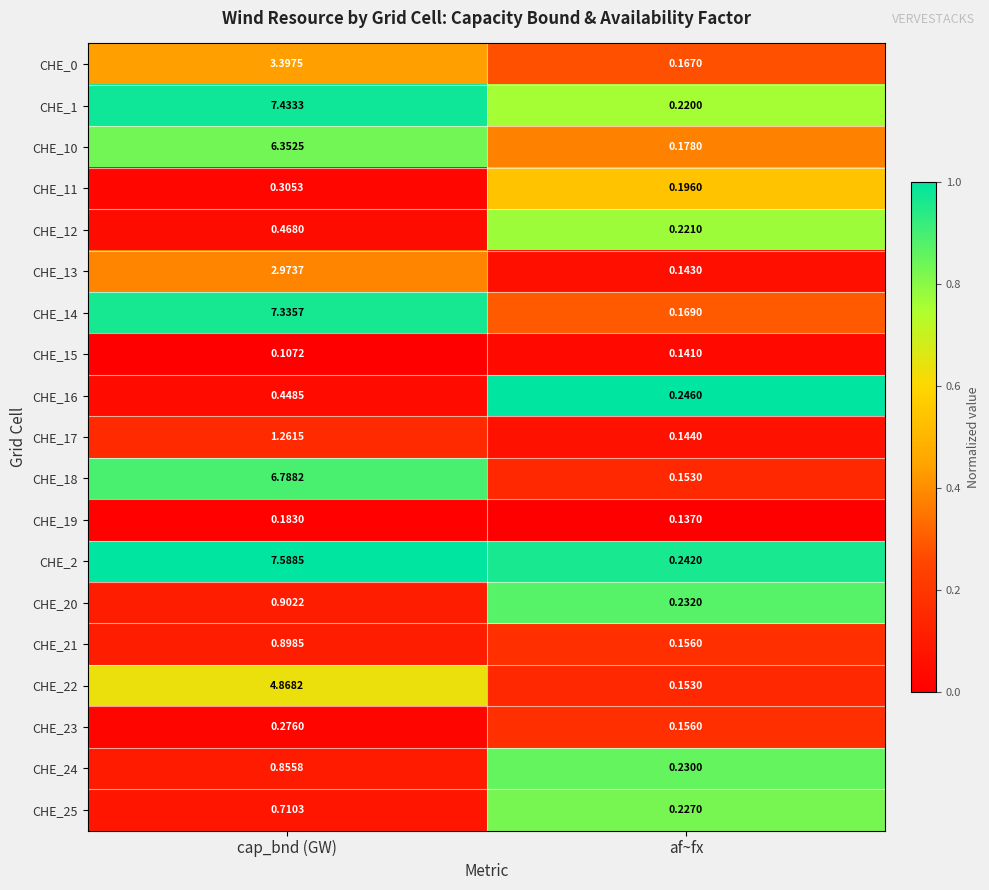

How many data points does each series have?

2